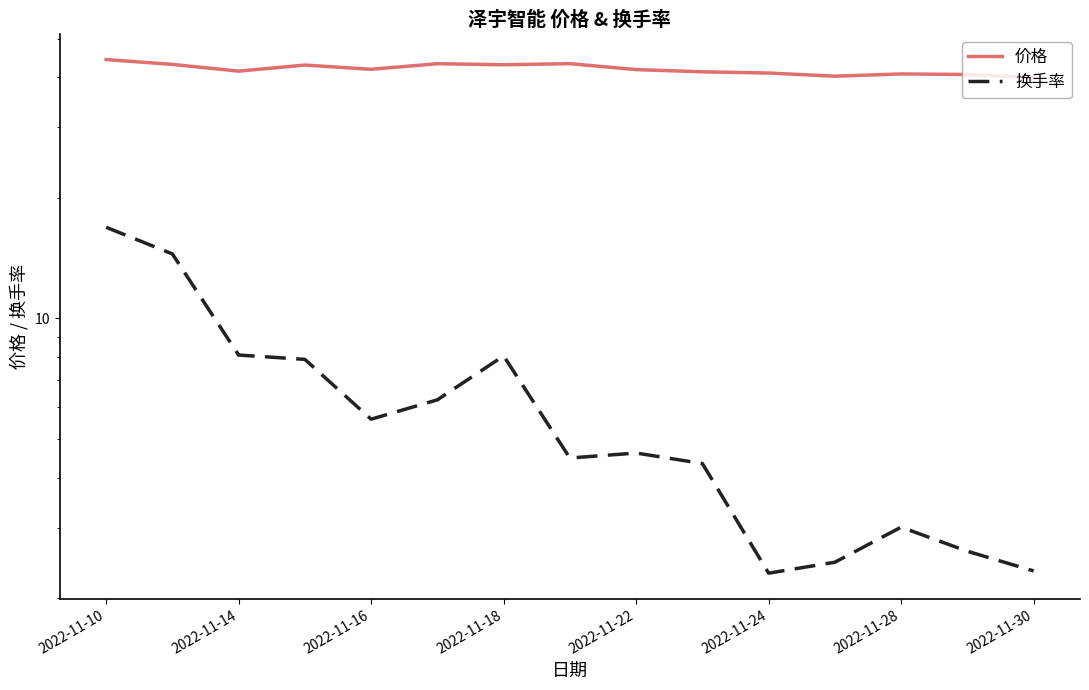

How many interior local peaks does the 换手率 series have?

3